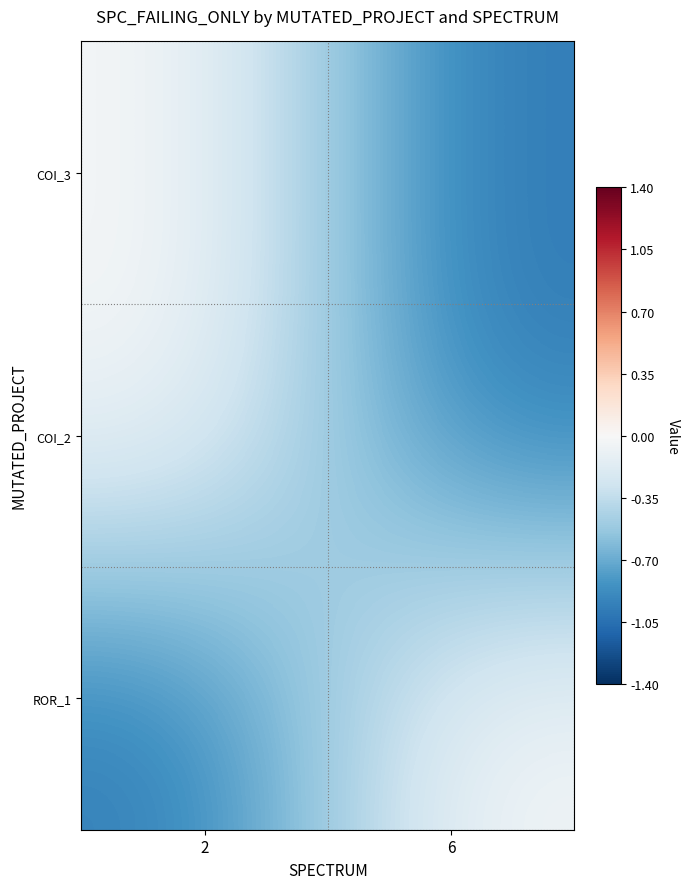

Which series has the largest range (max minus min)?

COI_3